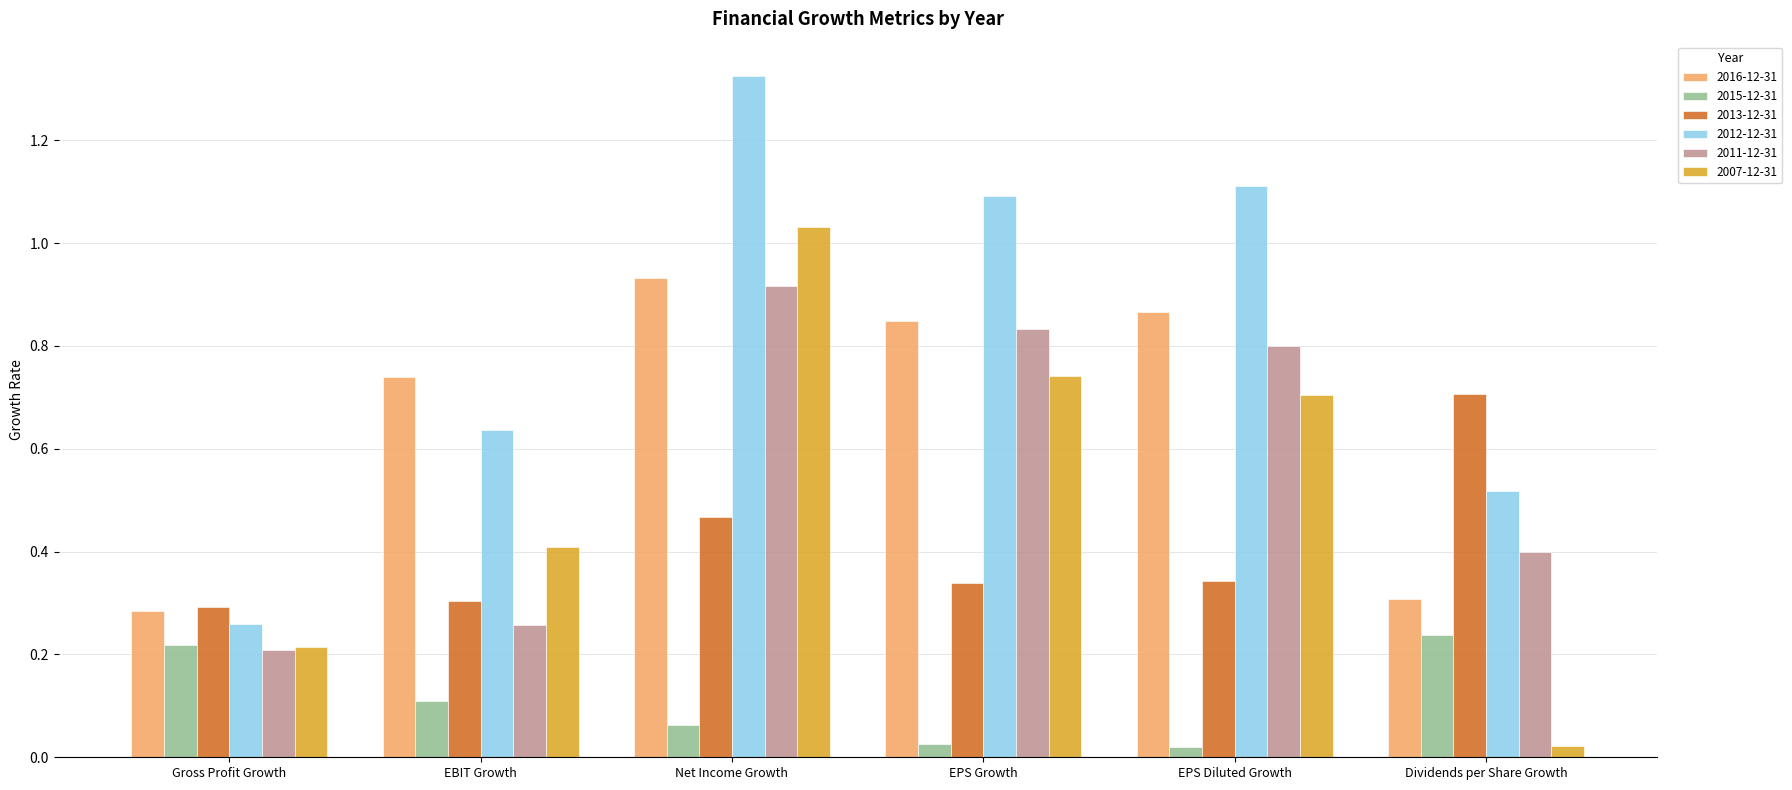

What is the difference between the maximum and second lowest values in the 2013-12-31 series?

0.4